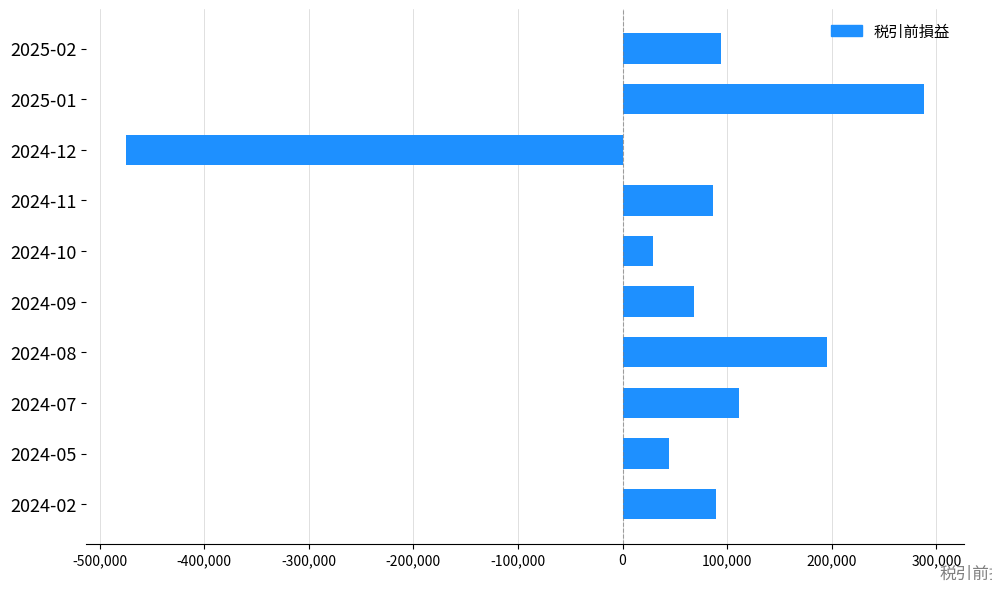

What is the smallest value displayed?

-474720